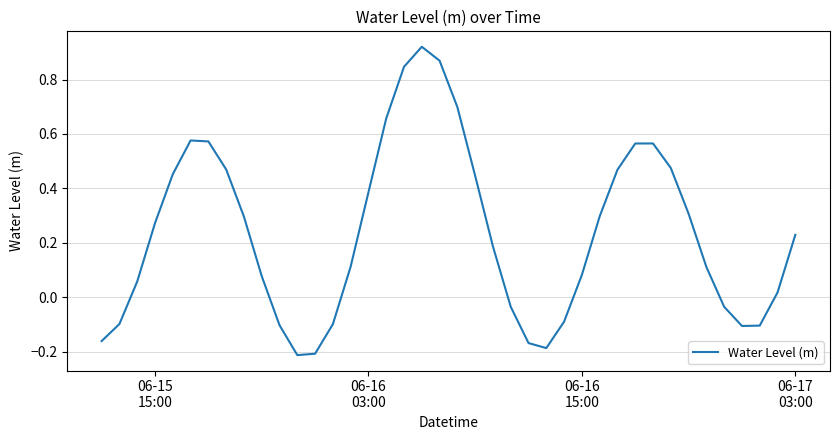

What is the difference between the maximum and minimum values?

1.1